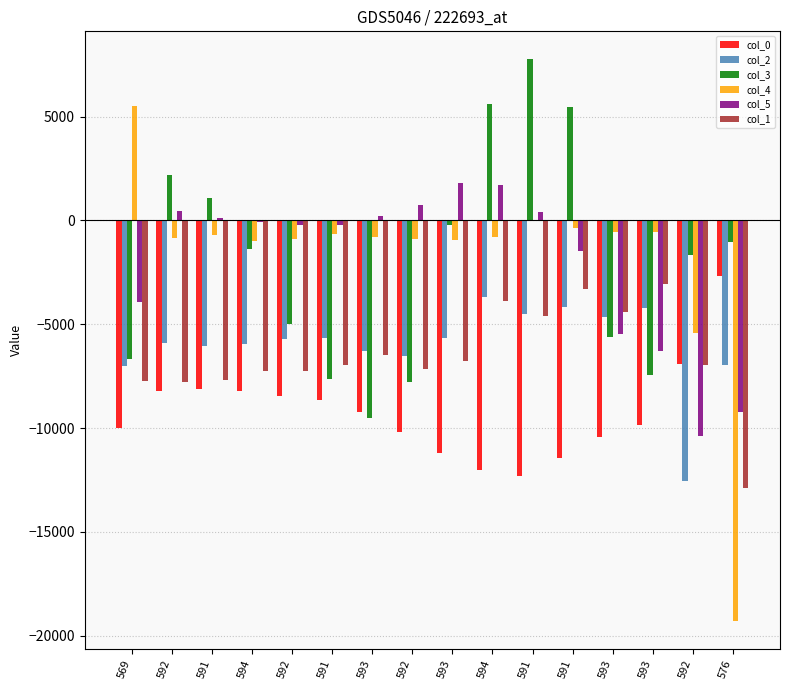

Count the number of categories in the chart.

16